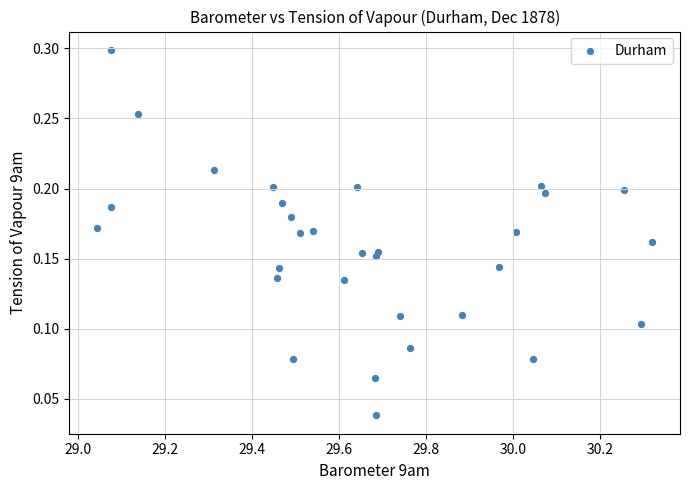

What is the range of X values (max minus min)?

1.3